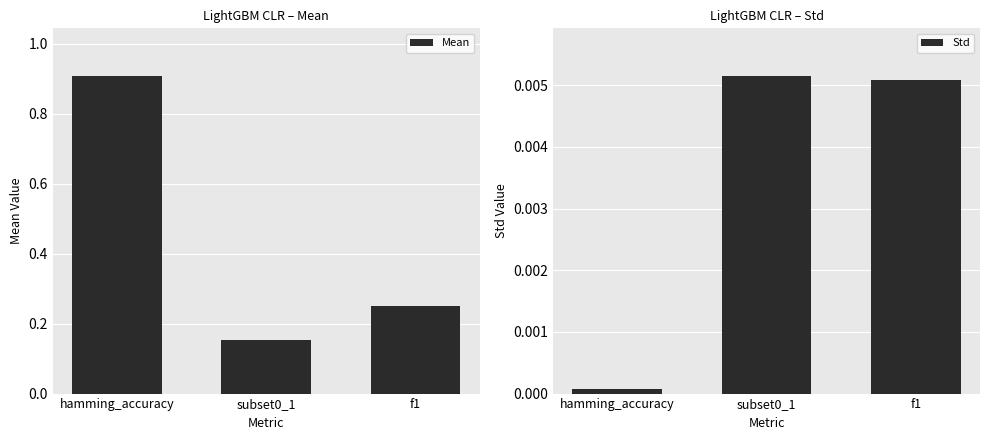

Reading left to right, transcribe all the data shown in this chart.

Mean: hamming_accuracy=0.9	subset0_1=0.2	f1=0.2
Std: hamming_accuracy=0.0	subset0_1=0.0	f1=0.0